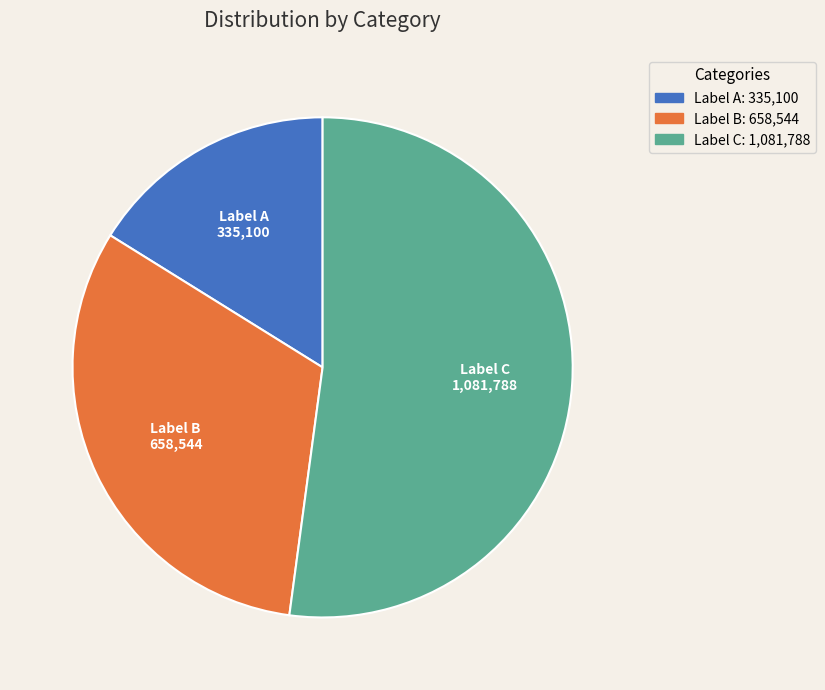

True or false: Label C accounts for 47% of the total.

False